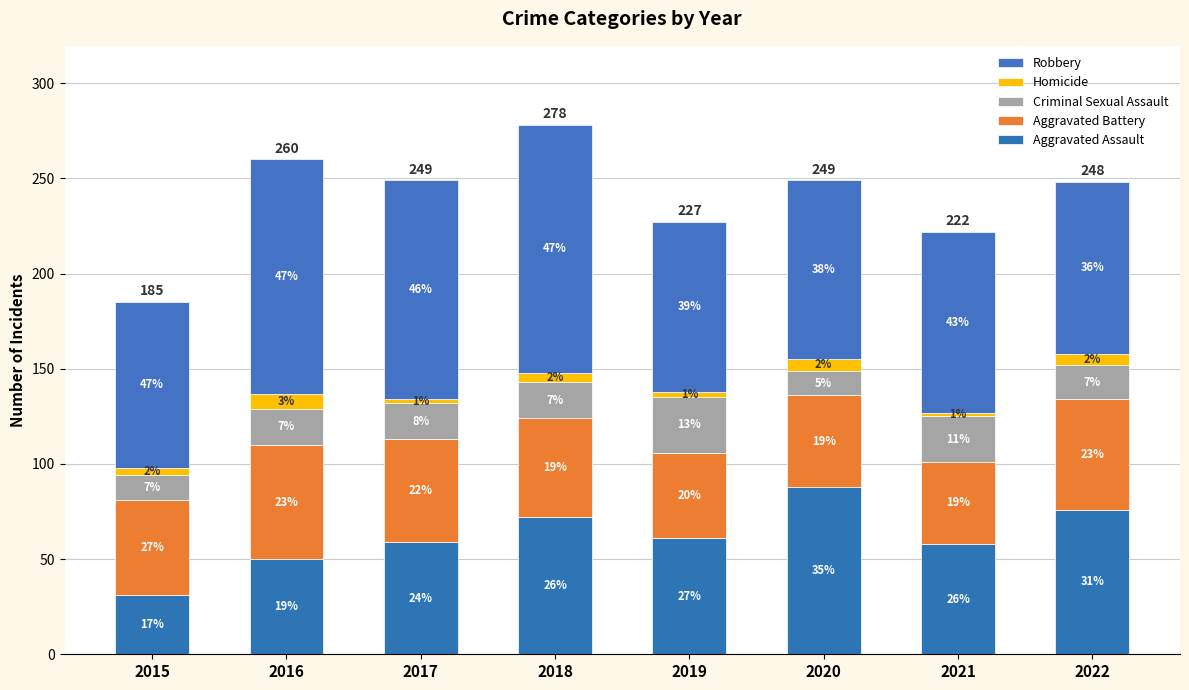

What is the difference between the maximum and second lowest values in the Aggravated Battery series?

15